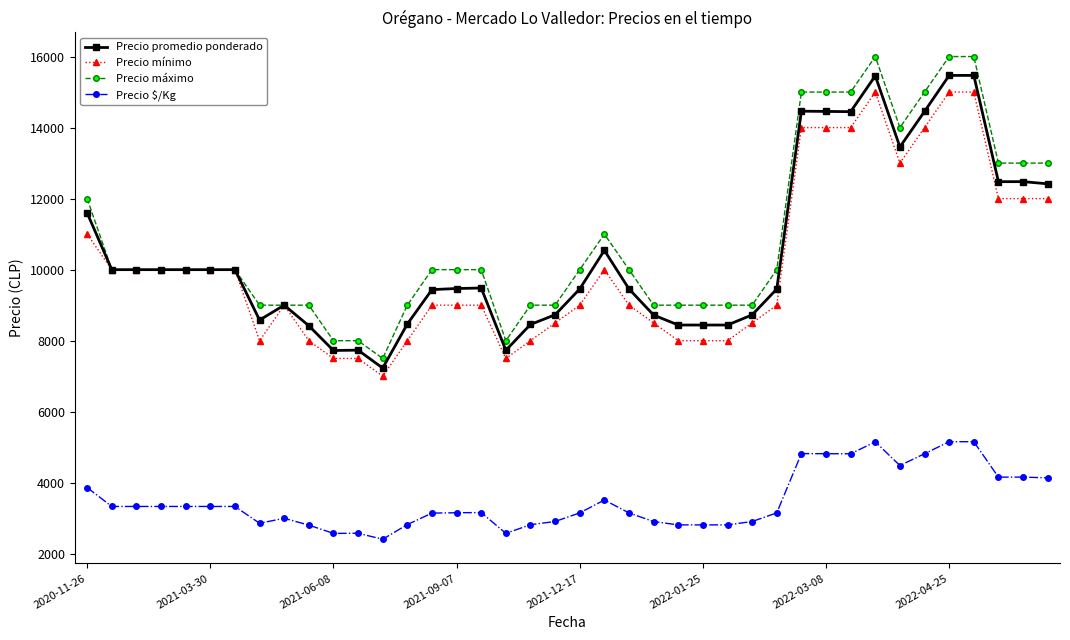

How many lines are shown in the chart?

4